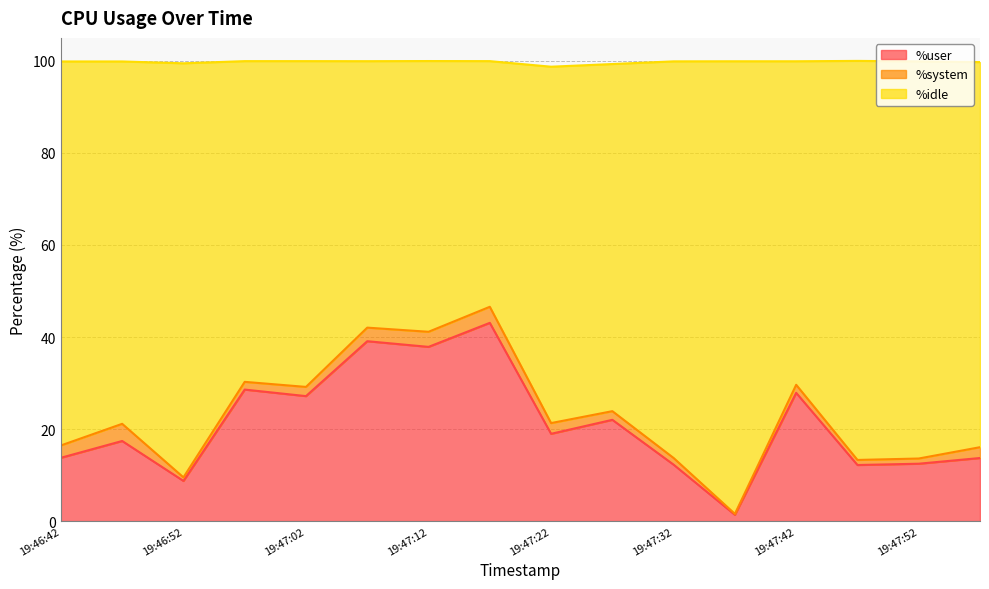

What is the maximum value for %user?

43.1